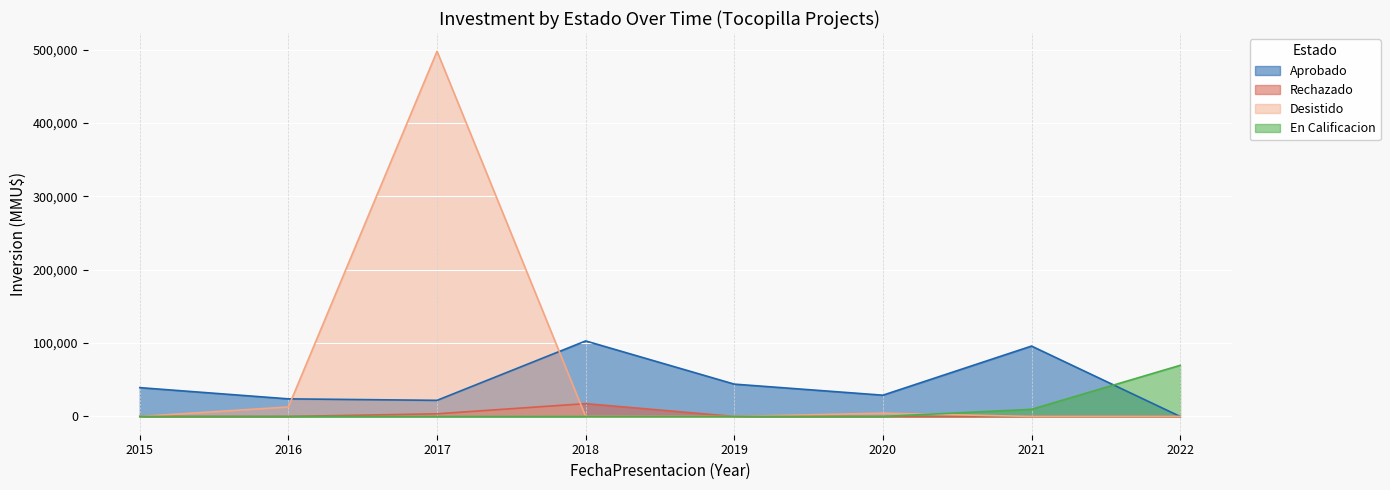

At how many categories does at least one series exceed 101122?

1